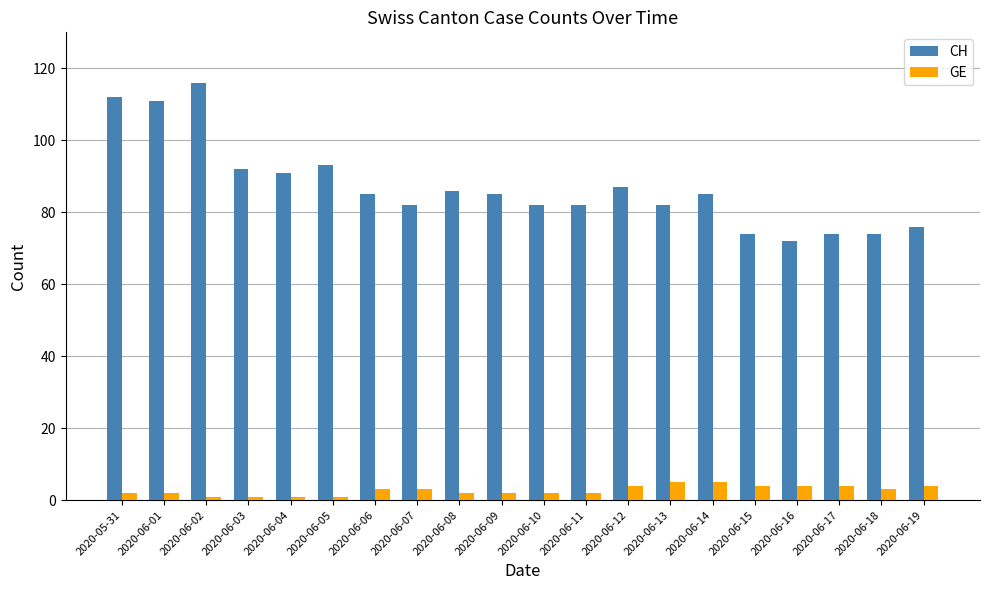

How many data points does each series have?

20